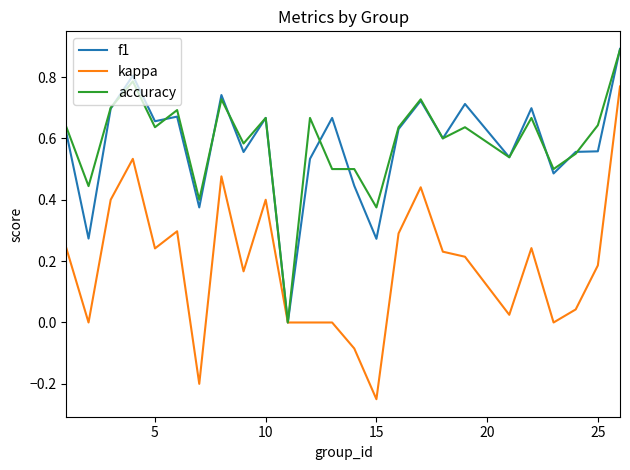

How many lines are shown in the chart?

3